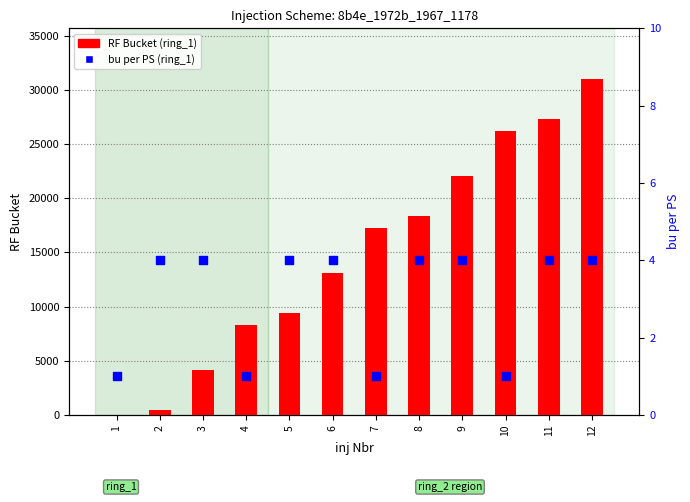

Which series has the largest total across all categories?

RF Bucket (ring_1)